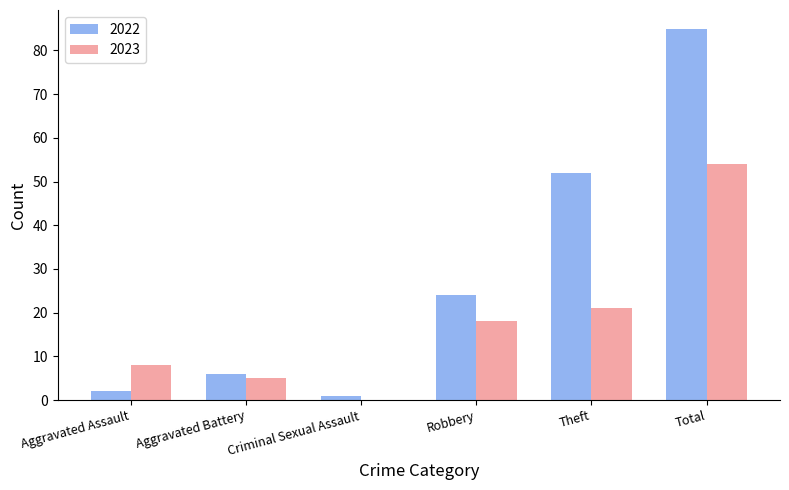

What are all the series names shown in the legend?

2022, 2023